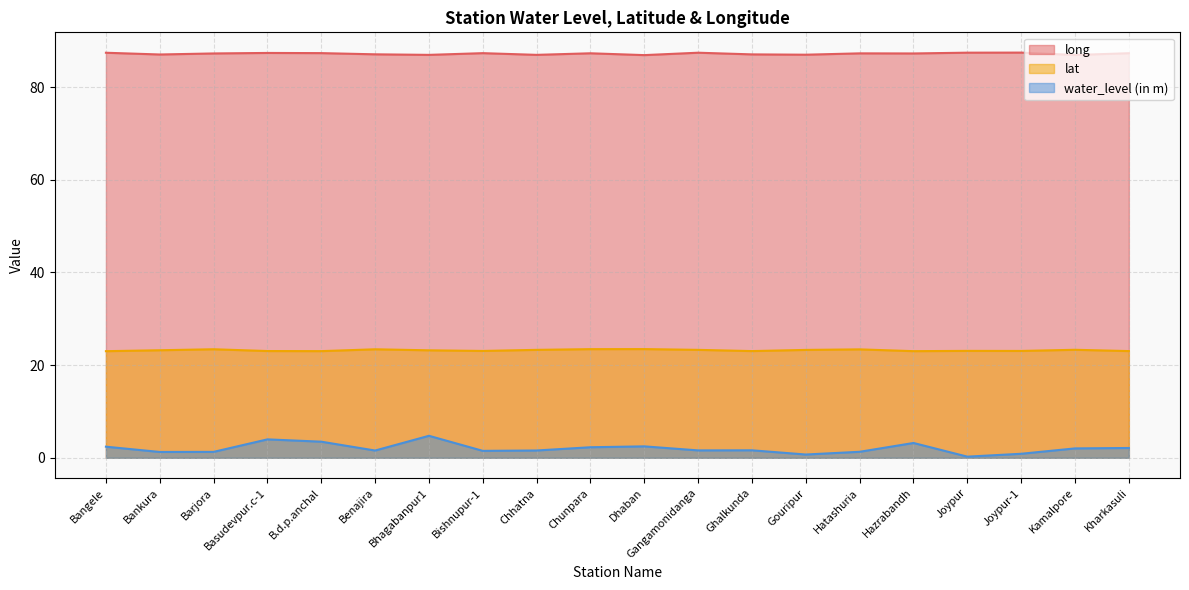

True or false: lat and water_level (in m) cross at least once.

False